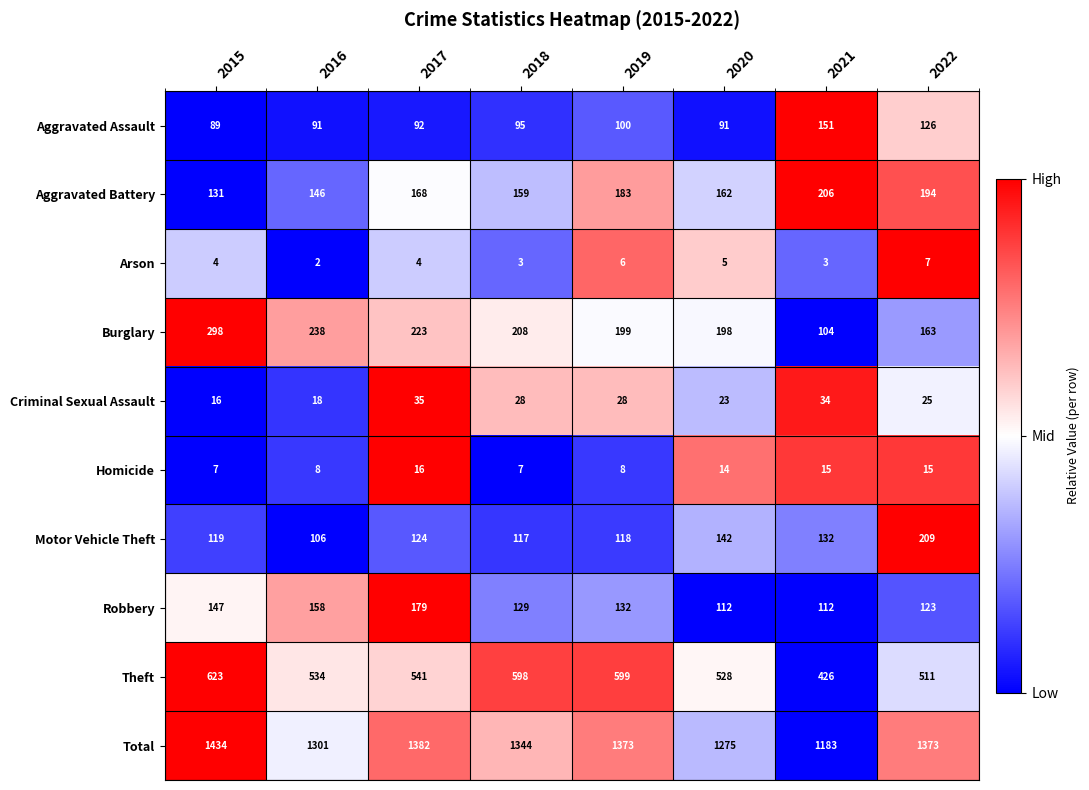

What is the difference between the second highest and second lowest values in the Criminal Sexual Assault series?

16